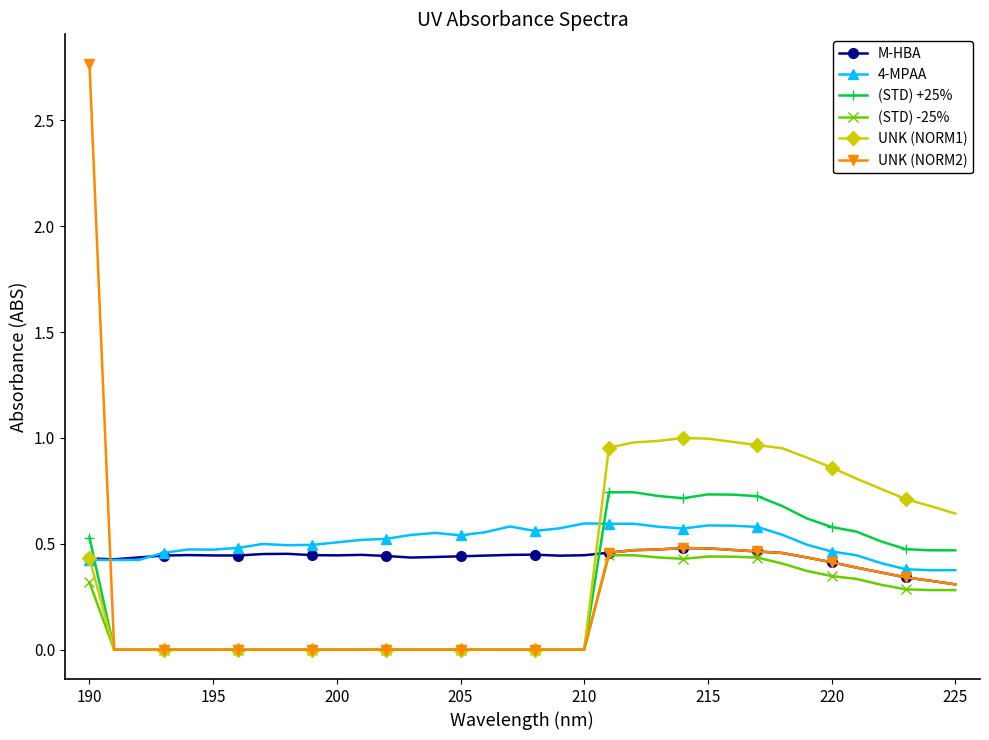

Which series has the largest range (max minus min)?

UNK (NORM2)